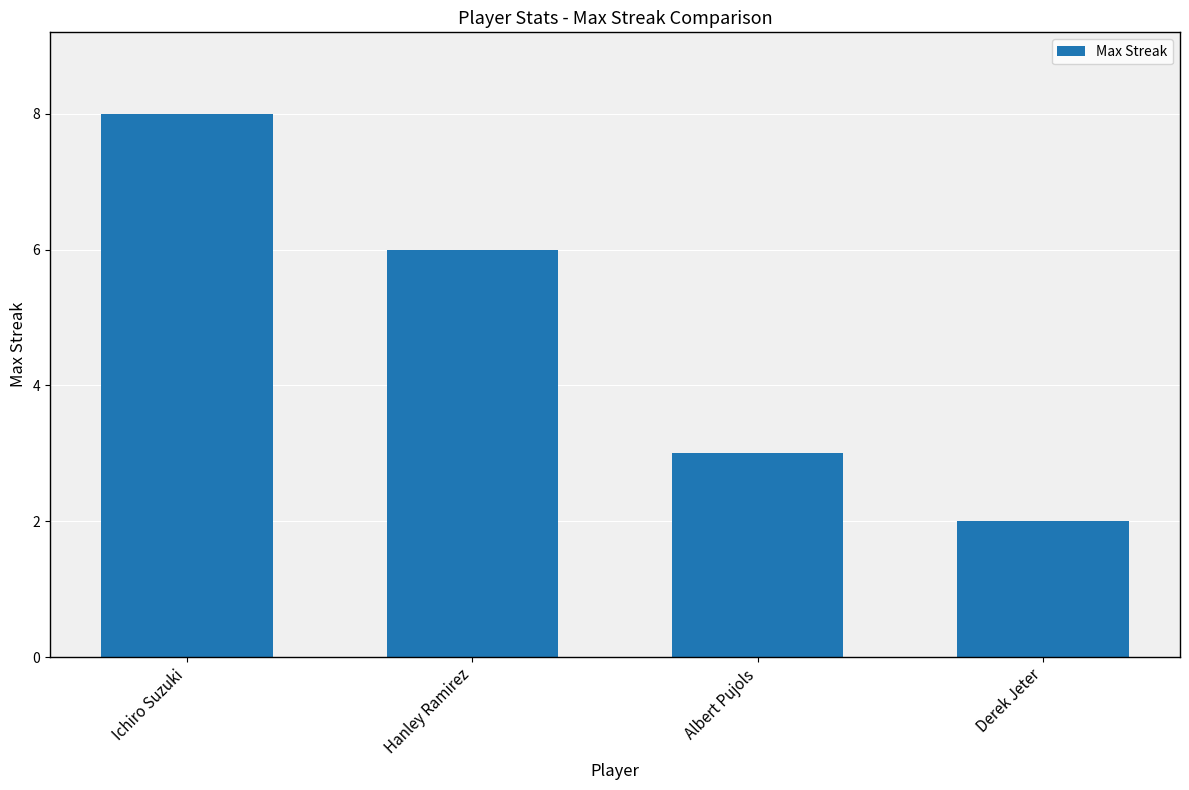

Between Ichiro Suzuki and Hanley Ramirez, which is larger?

Ichiro Suzuki